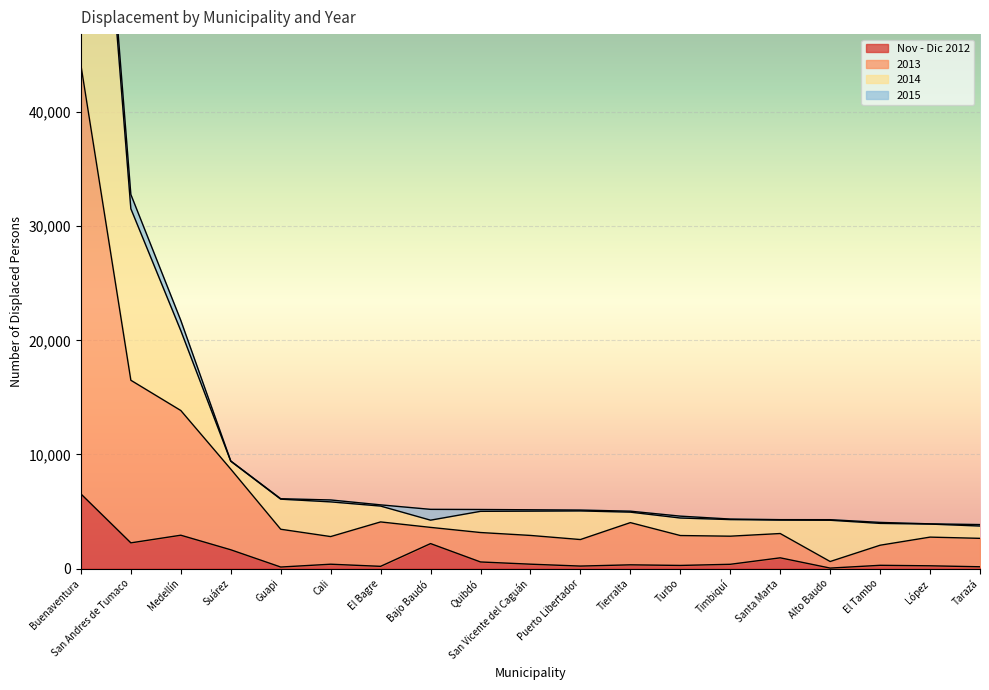

True or false: 2013 and Nov - Dic 2012 cross at least once.

False